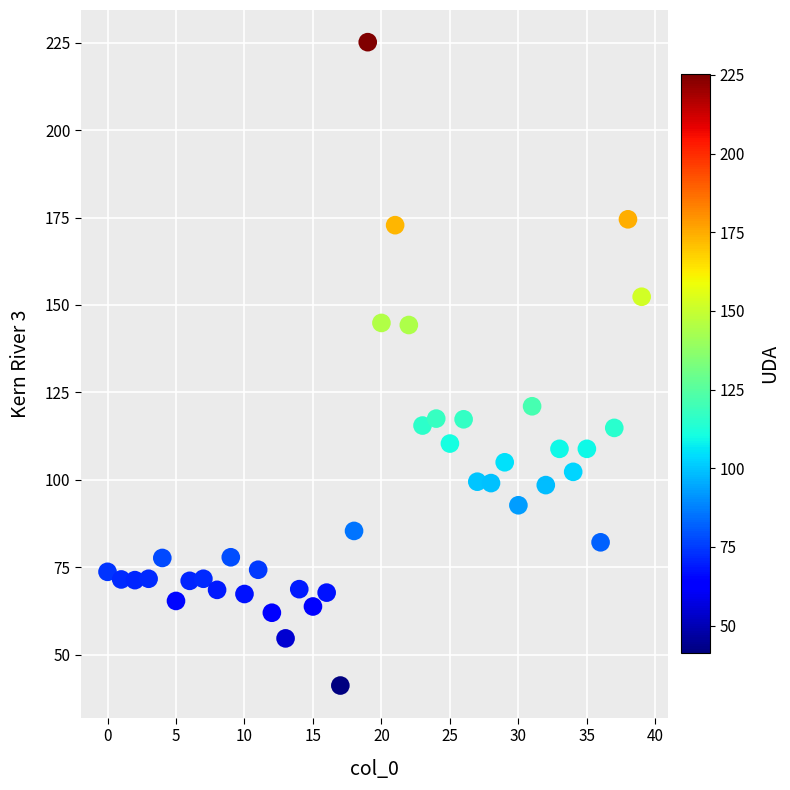

What is the range of Y values (max minus min)?

183.9